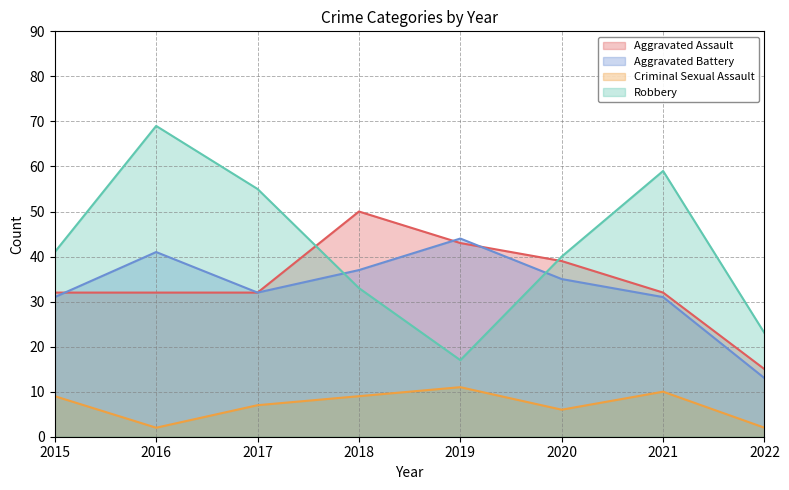

True or false: Criminal Sexual Assault has more than 1 points higher than both neighbors.

True